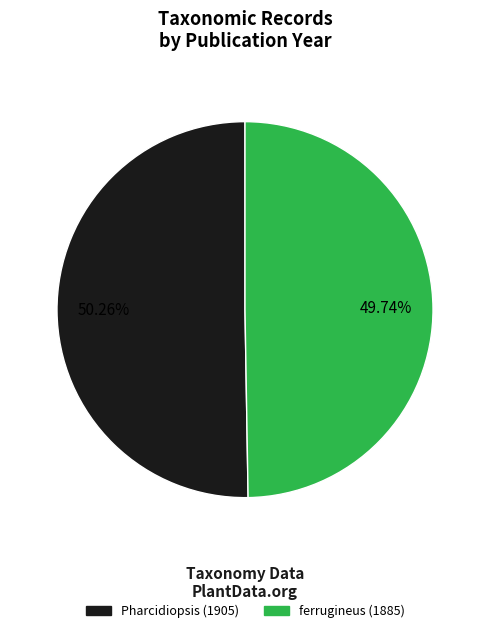

What percentage is NOT represented by ferrugineus (1885)?

50.3%